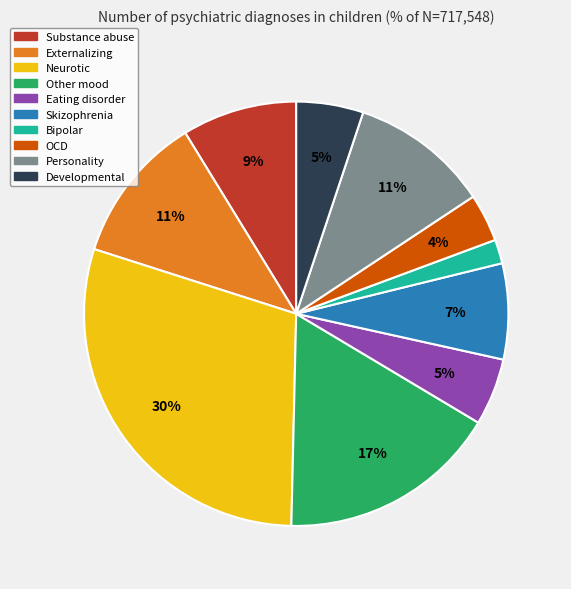

Does Other mood account for over 50% of the chart?

No